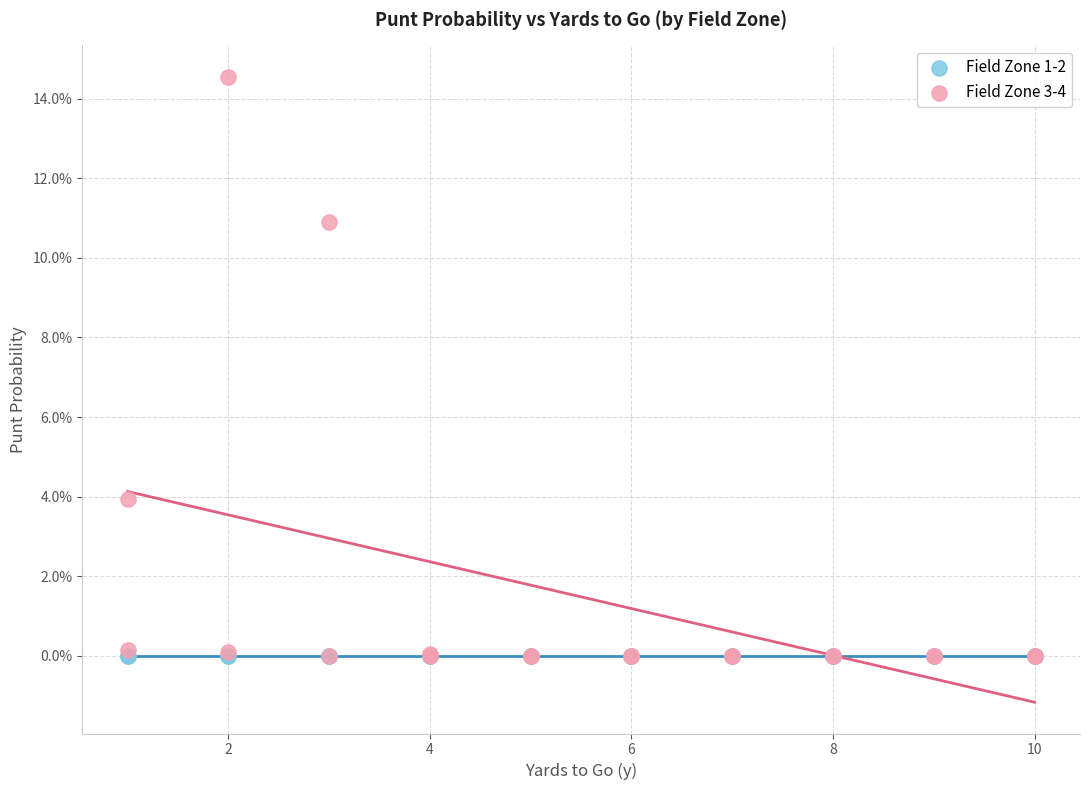

What are all the series names shown in the legend?

Field Zone 1-2, Field Zone 3-4